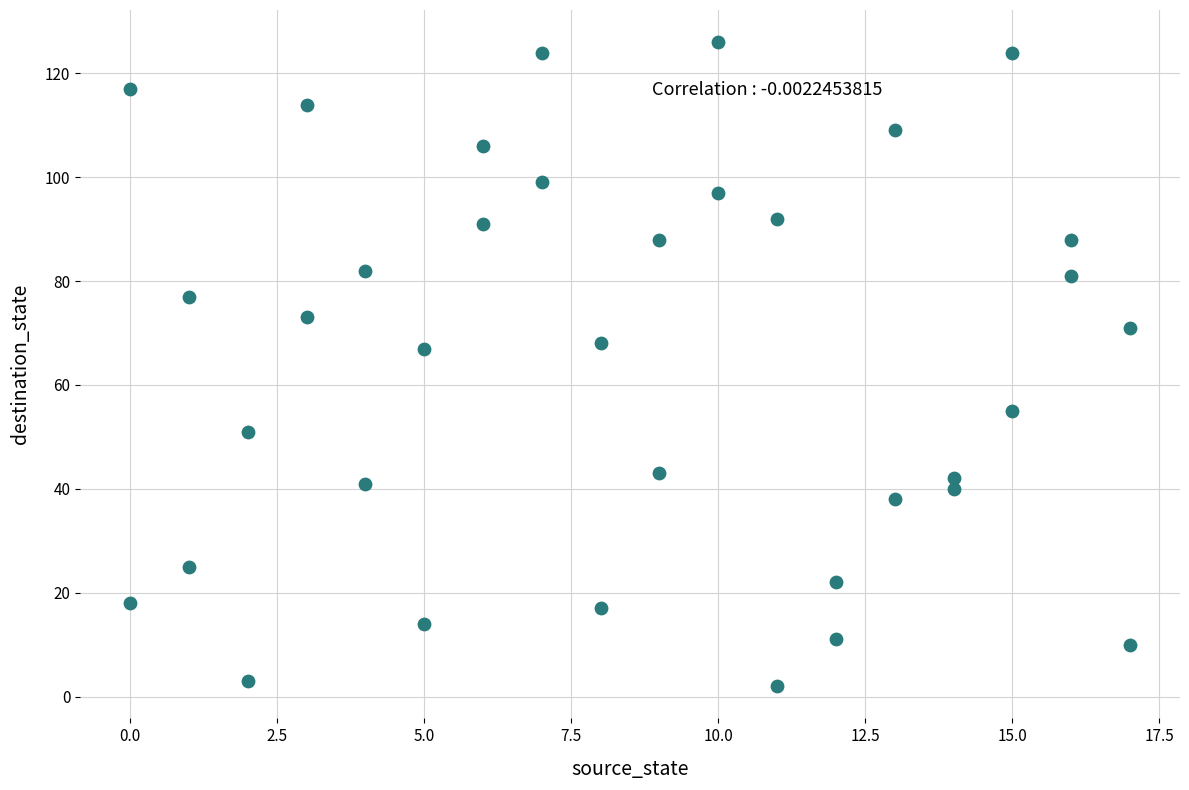

What is the range of Y values (max minus min)?

124